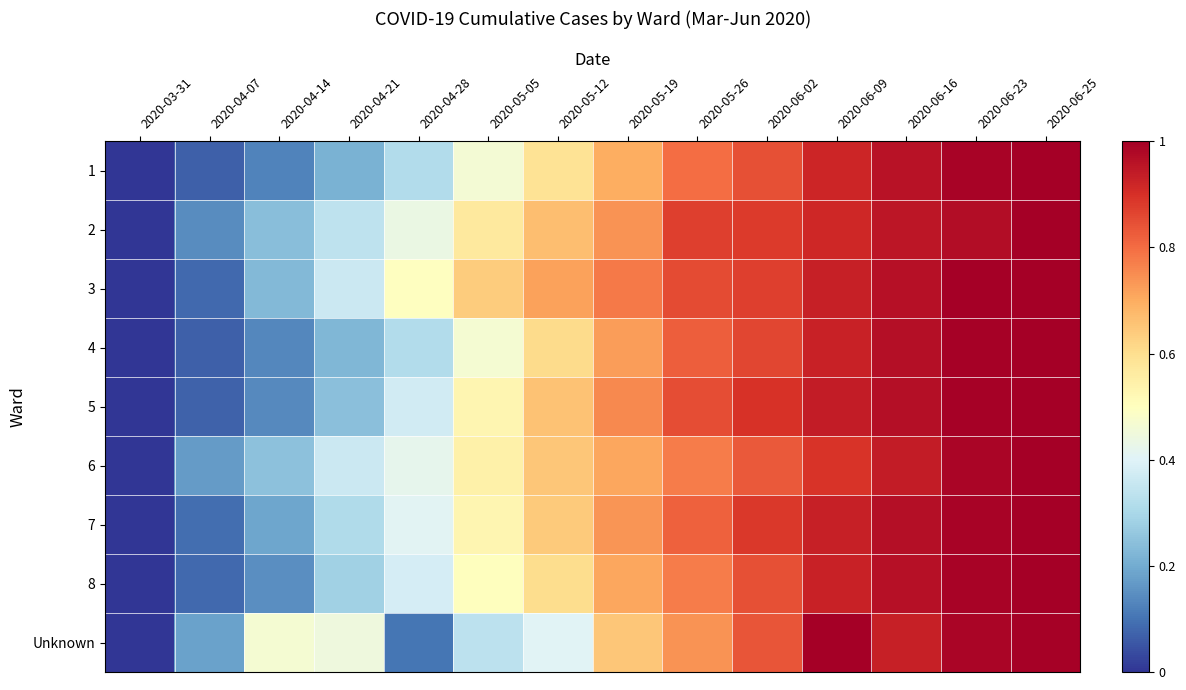

Count the number of data series in this chart.

9